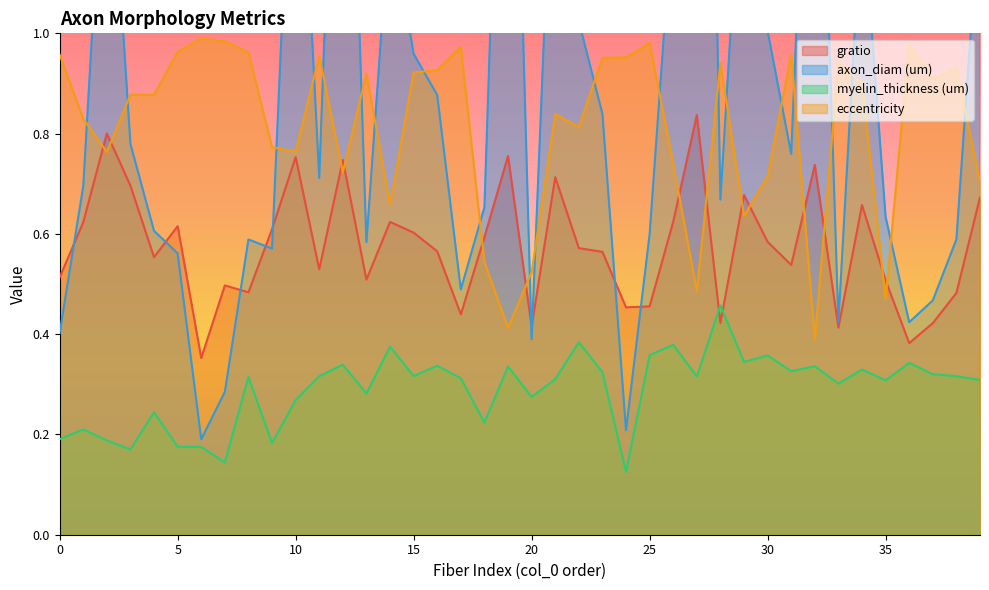

Count the myelin_thickness (um) values in the range 0 to 1.

40